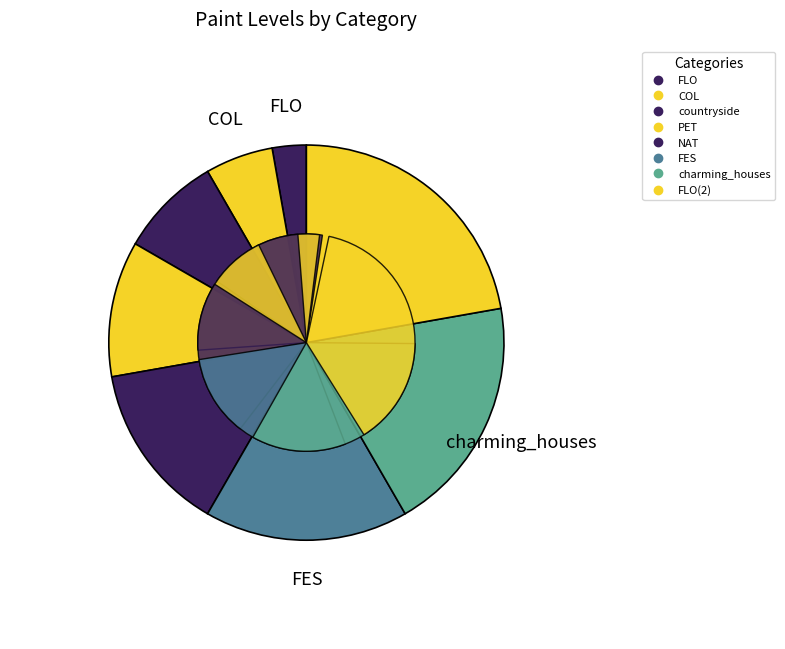

The FES slice represents 17% of the pie. True or false?

True